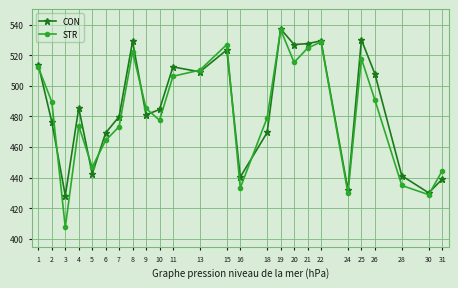

True or false: STR has a value of 721.7 at 31.

False